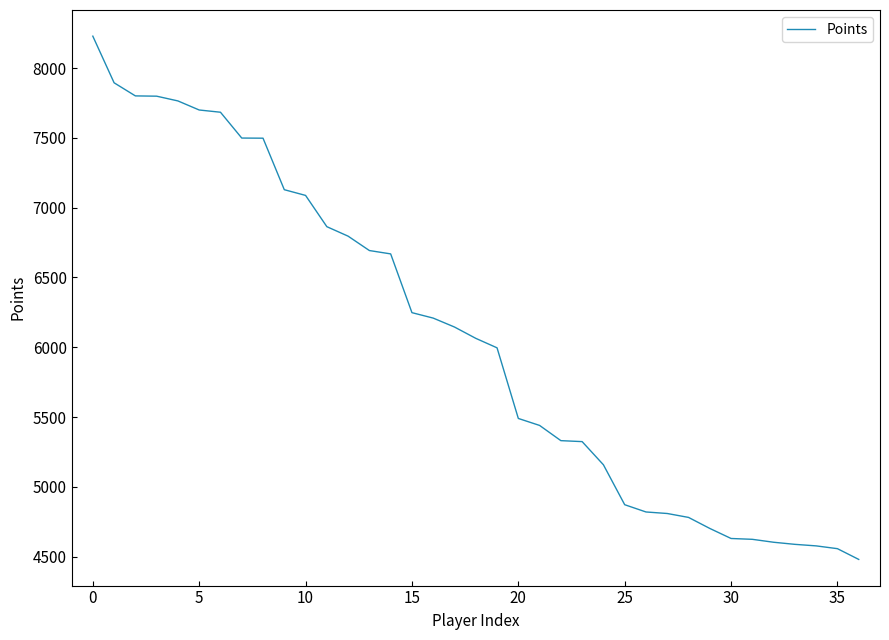

What is the difference between the maximum and minimum values?

3749